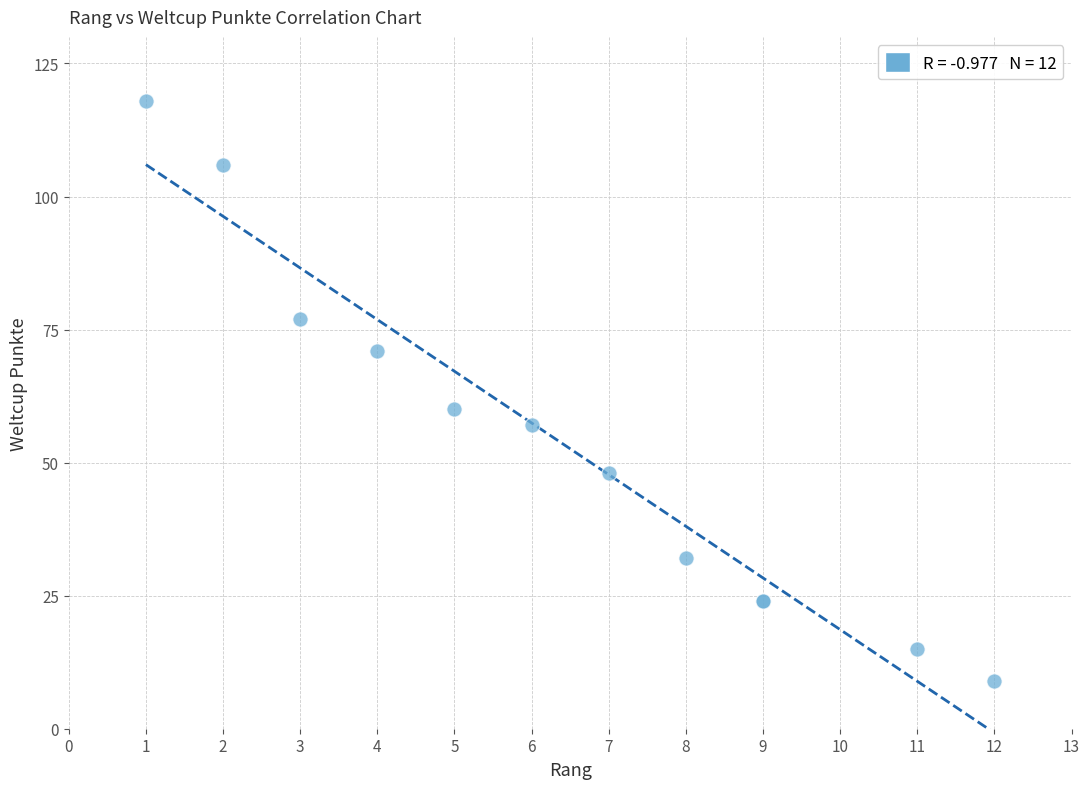

What Y value in the scatter plot is closest to 63?

60